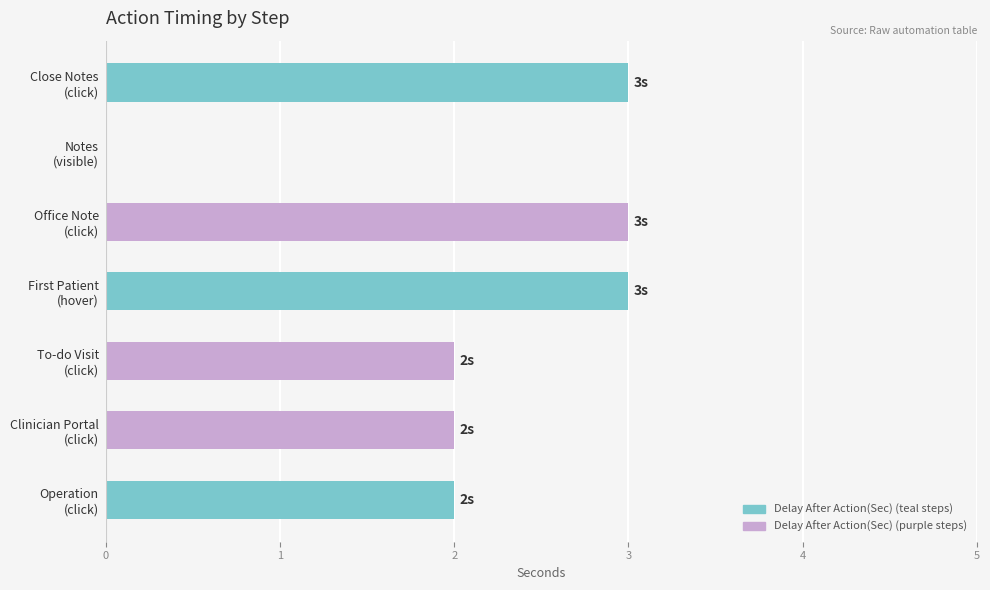

What is the maximum value shown in the chart?

3